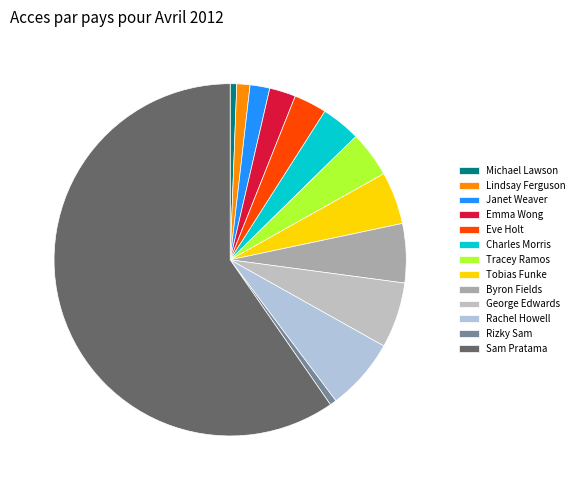

What is the ratio of the value at Rachel Howell to the value at Lindsay Ferguson?

5.5